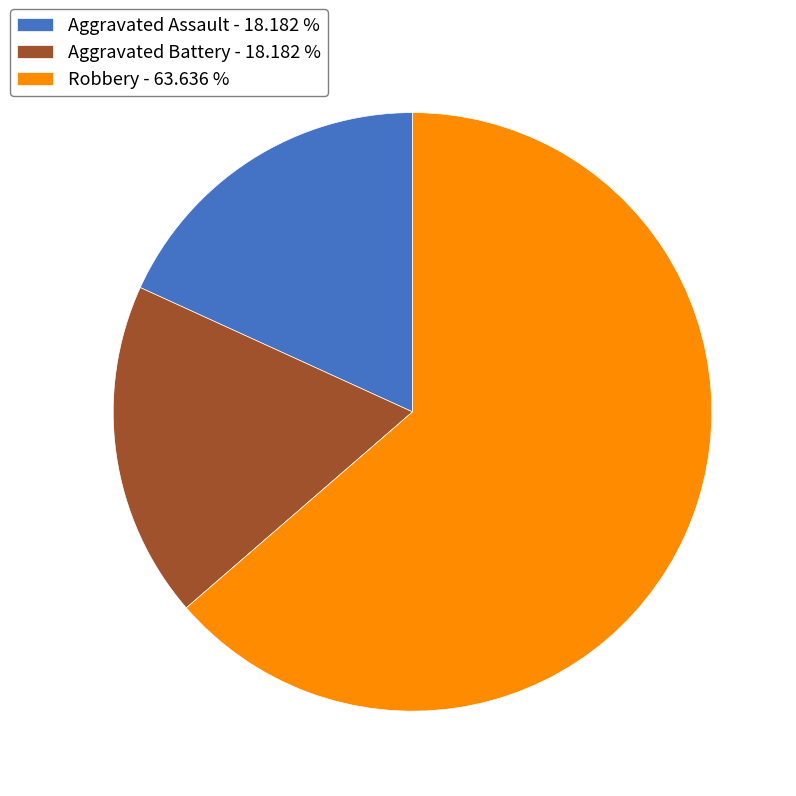

What is the largest slice in the pie chart?

Robbery